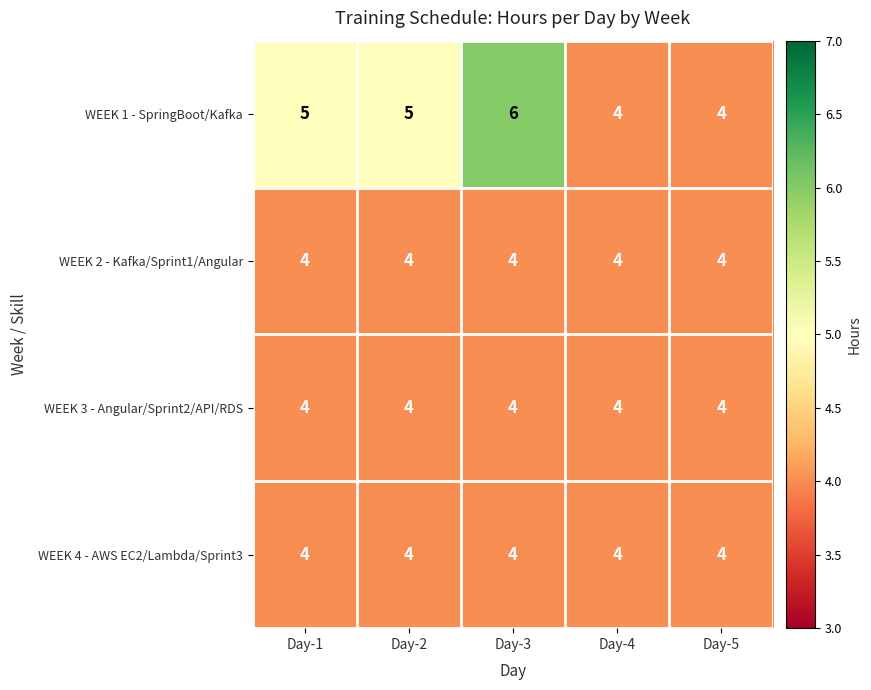

Which series has the largest range (max minus min)?

WEEK 1 - SpringBoot/Kafka